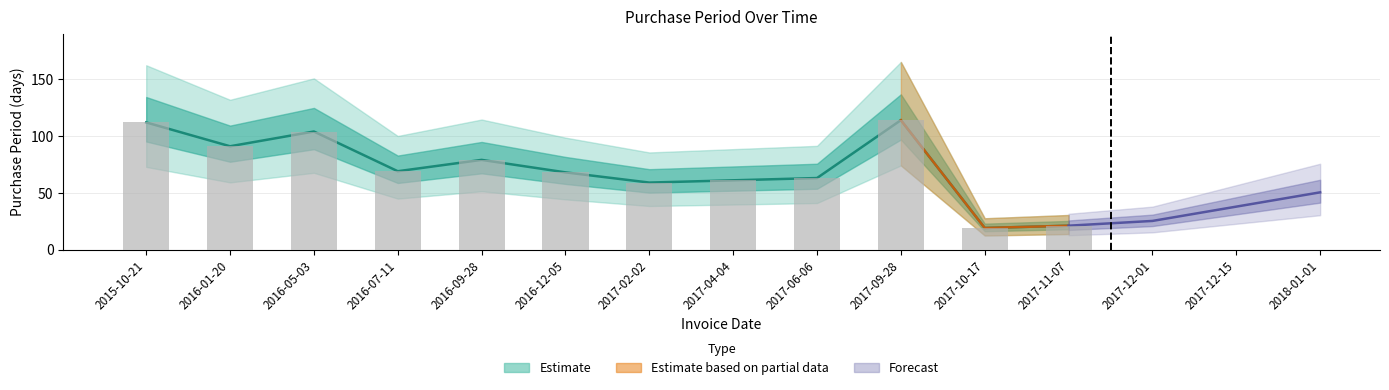

True or false: the data shows 161 at 2017-09-28.

False